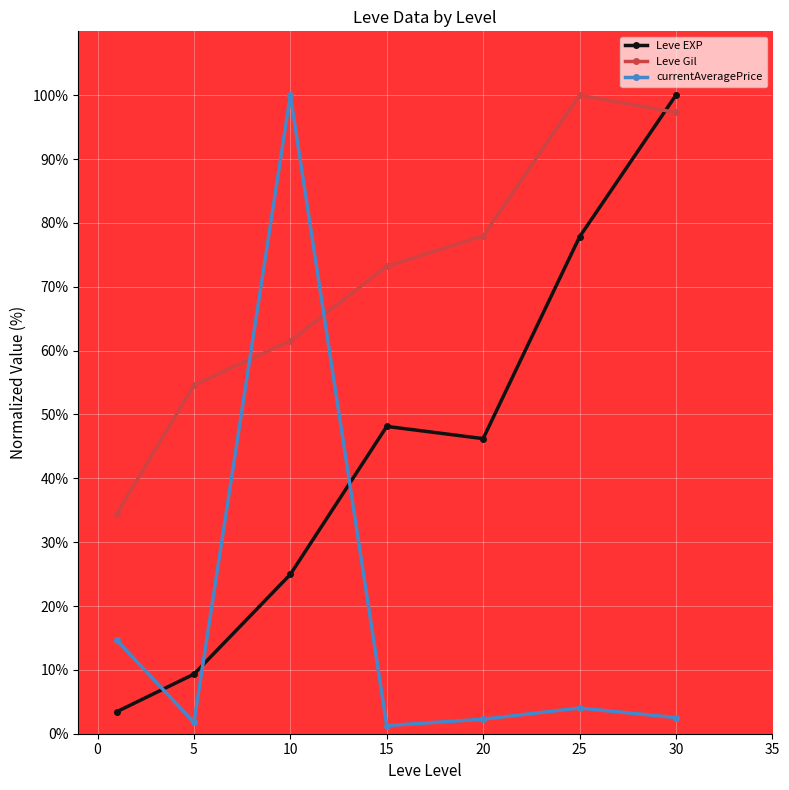

What are all the series names shown in the legend?

Leve EXP, Leve Gil, currentAveragePrice